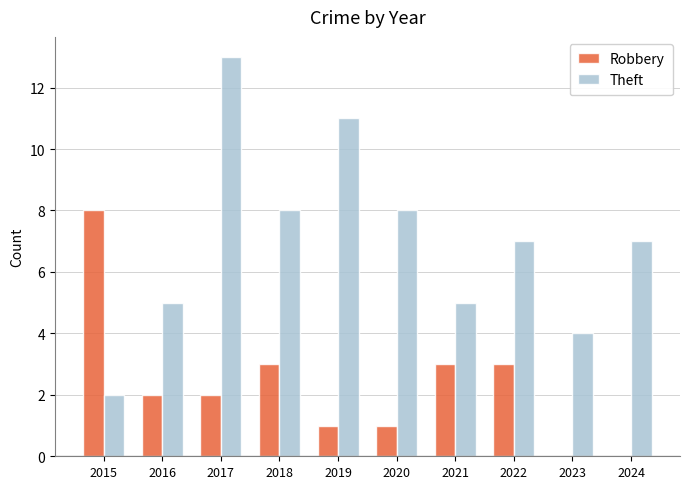

What are all the series names shown in the legend?

Robbery, Theft